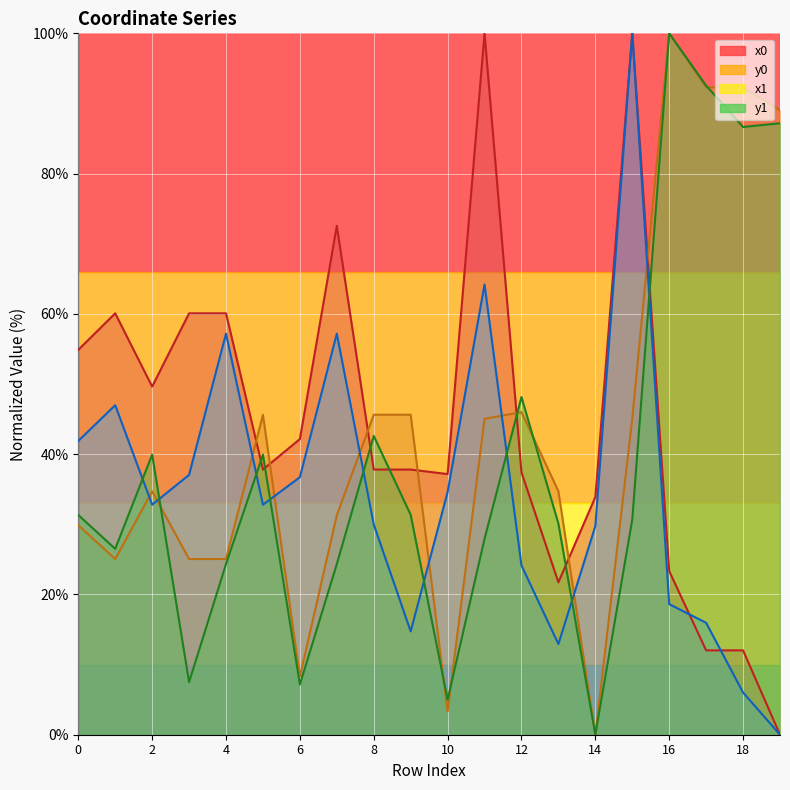

Reading left to right, what are all the values shown in this chart?

x0: 0=54.9	1=60.1	2=49.6	3=60.1	4=60.1	5=37.8	6=42.2	7=72.6	8=37.8	9=37.8	10=37.2	11=100.0	12=37.4	13=21.7	14=33.9	15=100.0	16=23.3	17=12.0	18=12.0	19=0.0
y0: 0=29.9	1=25.0	2=34.7	3=25.0	4=25.0	5=45.6	6=8.3	7=31.3	8=45.6	9=45.6	10=3.3	11=45.0	12=46.0	13=34.7	14=0.0	15=45.0	16=100.0	17=92.3	18=92.3	19=89.0
x1: 0=41.9	1=47.0	2=32.8	3=37.0	4=57.2	5=32.8	6=36.7	7=57.2	8=30.0	9=14.7	10=34.6	11=64.2	12=24.1	13=12.9	14=29.7	15=100.0	16=18.6	17=16.0	18=6.0	19=0.0
y1: 0=31.3	1=26.5	2=39.9	3=7.5	4=24.3	5=39.9	6=7.2	7=24.3	8=42.6	9=31.3	10=5.0	11=27.9	12=48.1	13=30.1	14=0.0	15=30.7	16=100.0	17=92.5	18=86.7	19=87.2